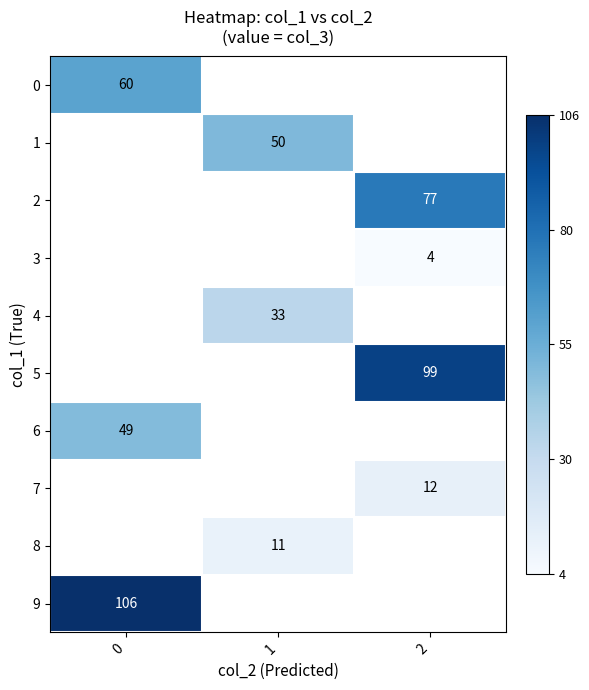

True or false: 5 has a value of 47 at 2.

False